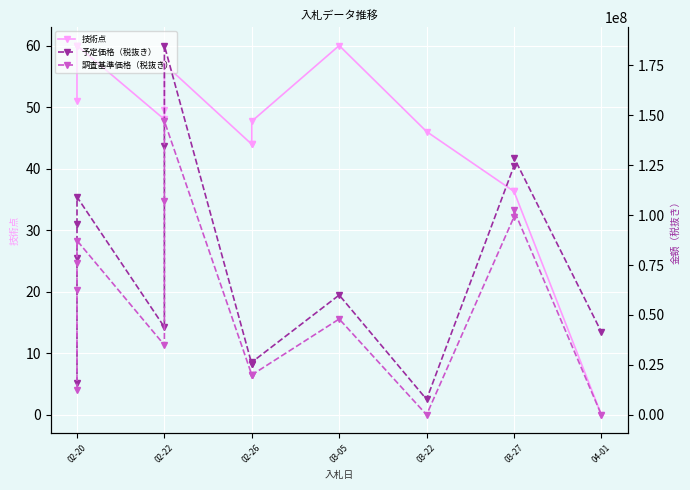

List the series in order of their overall mean, highest first.

予定価格（税抜き）, 調査基準価格（税抜き）, 技術点